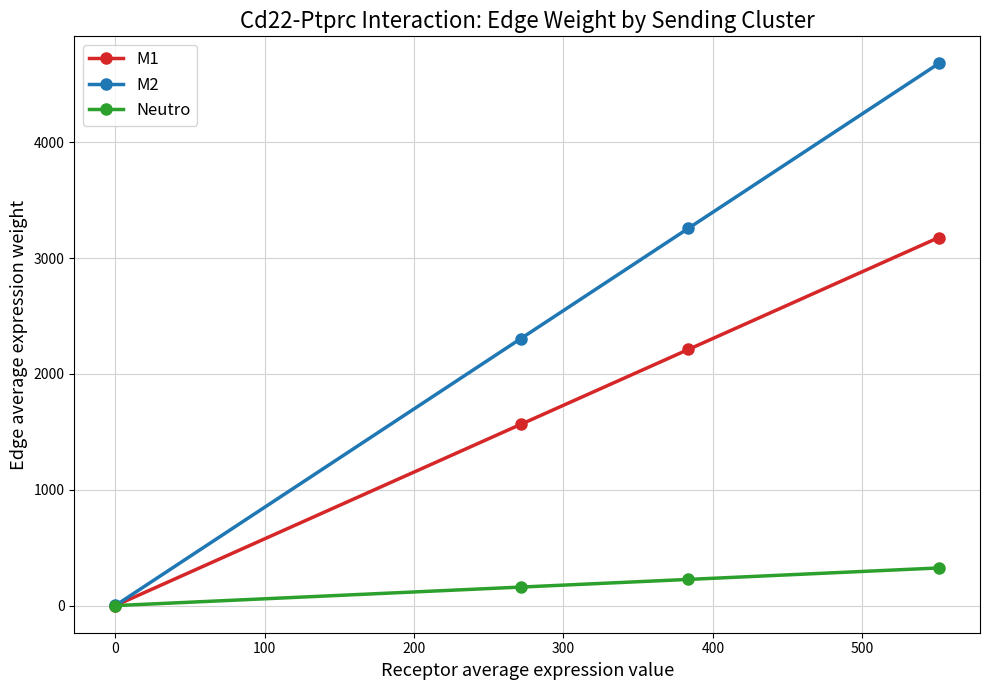

How many lines are shown in the chart?

3